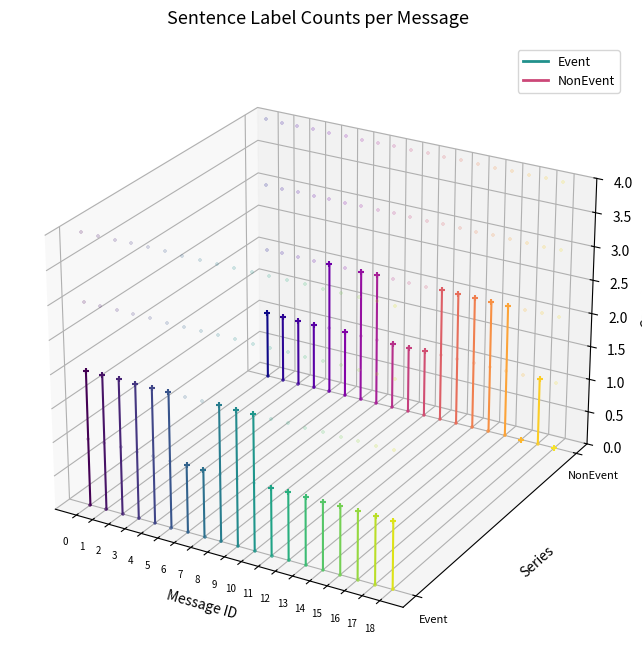

Which series has the largest total across all categories?

NonEvent